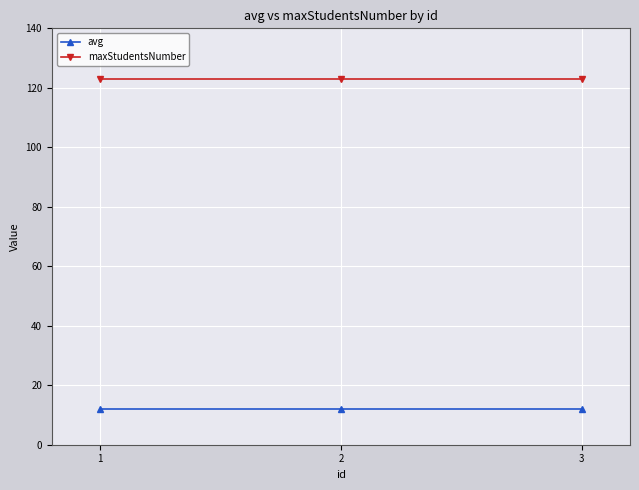

What is the value of the maxStudentsNumber point at the 2nd from the left?

123